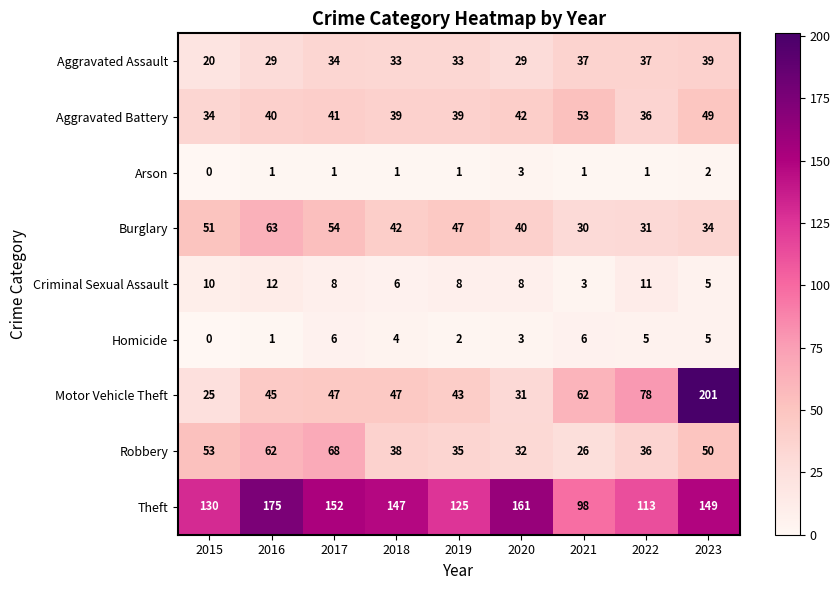

At how many categories does at least one series exceed 62?

9